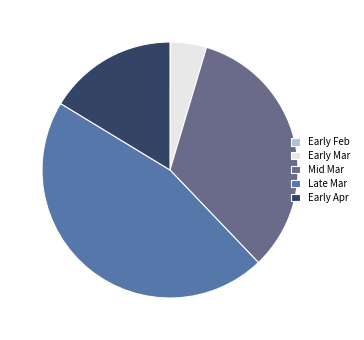

Which category has the biggest portion of the pie?

Late Mar